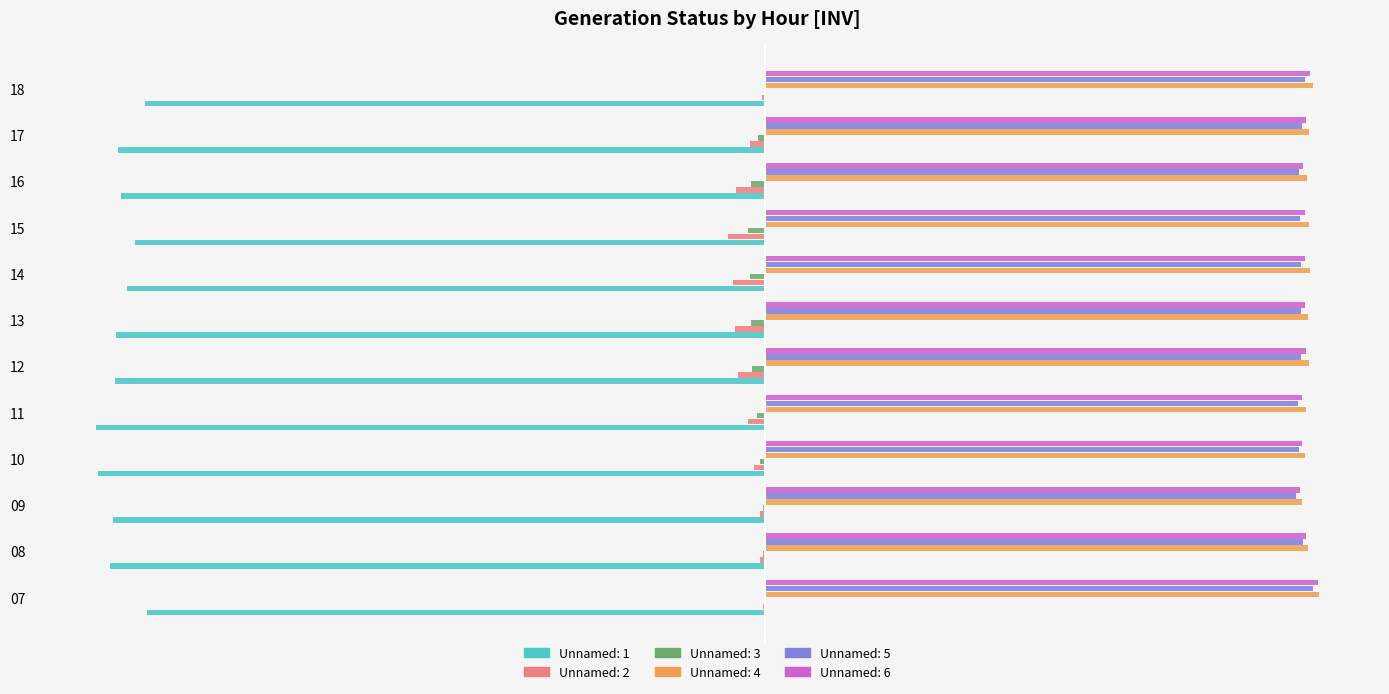

What are all the series names shown in the legend?

Unnamed: 1, Unnamed: 2, Unnamed: 3, Unnamed: 4, Unnamed: 5, Unnamed: 6